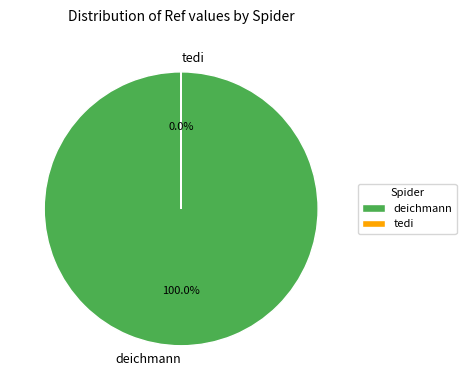

Which slice is the largest?

deichmann